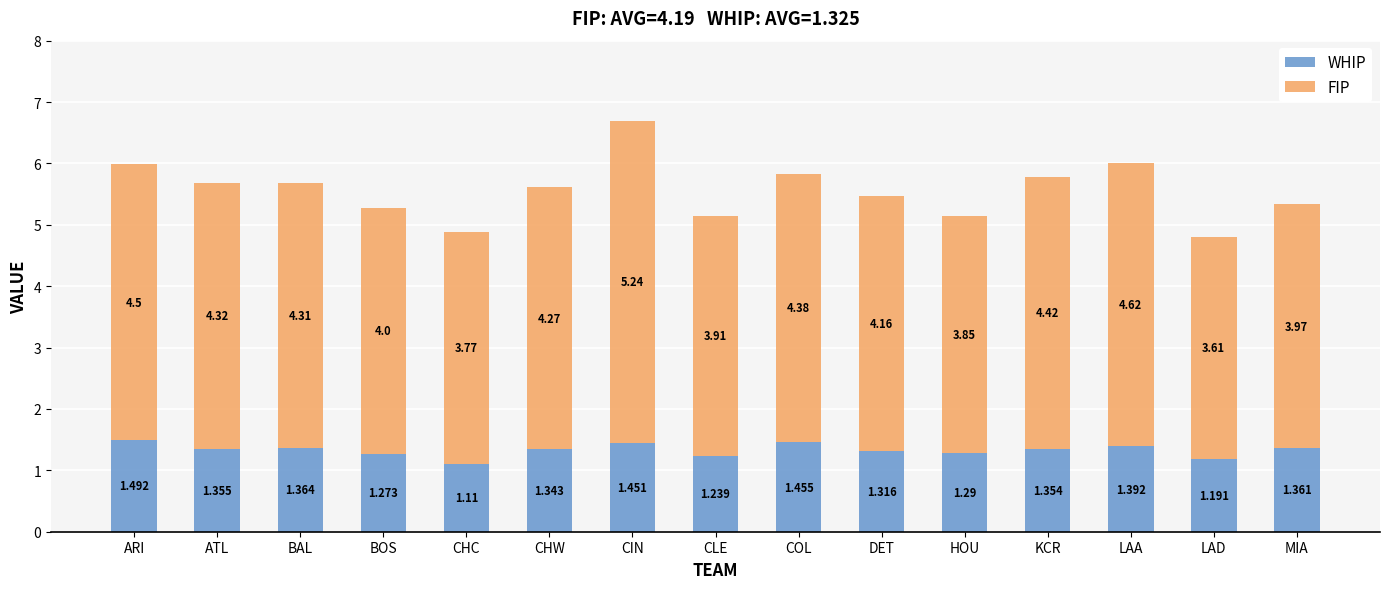

At which label is WHIP closest to 1?

CHC